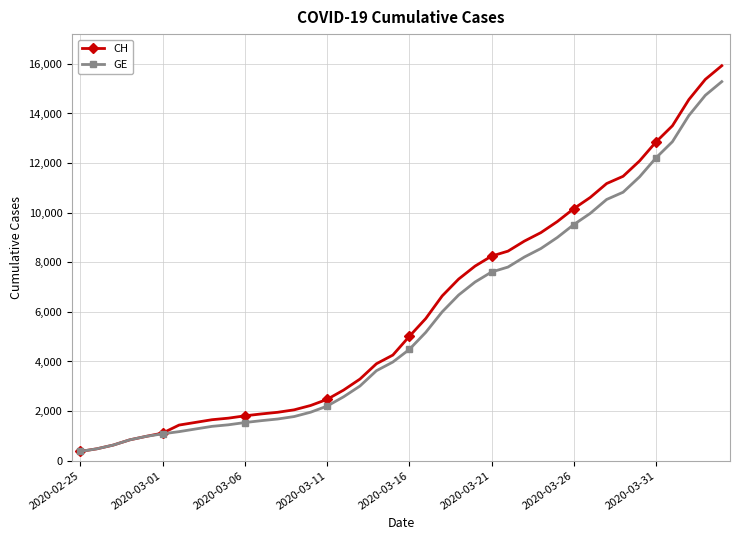

Which series has the largest range (max minus min)?

CH